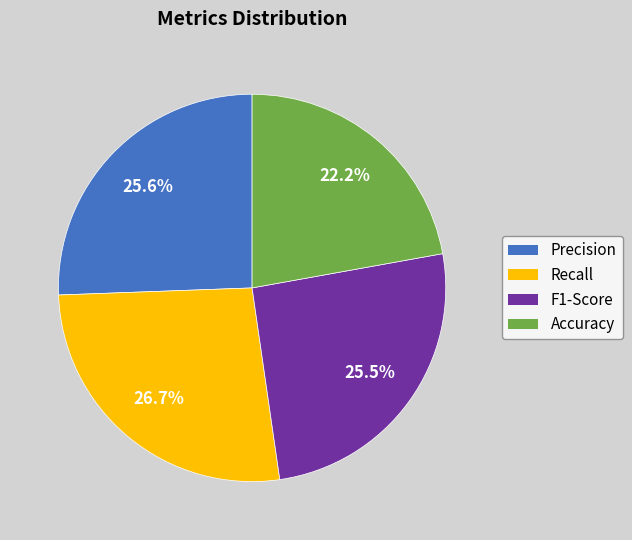

What is the largest slice in the pie chart?

Recall